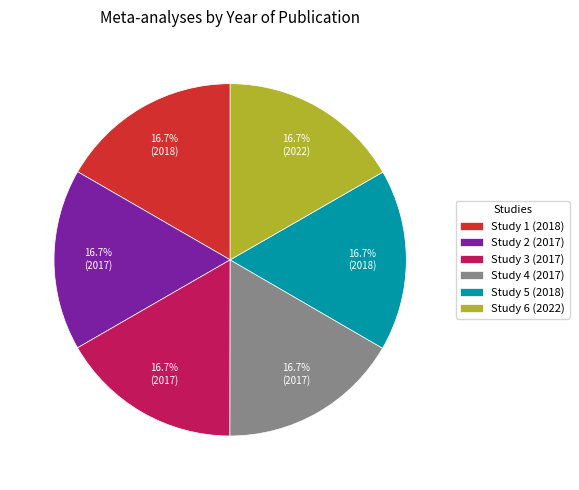

Is Study 3 (2017) the majority of the pie?

No